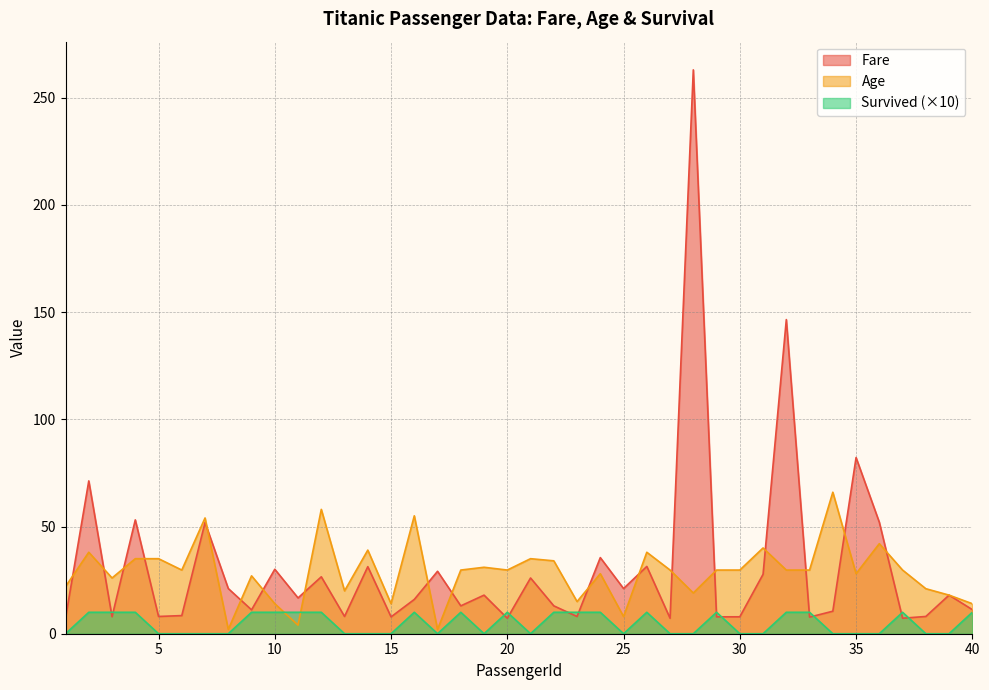

After their last crossing, which series has the higher values: Age or Fare?

Age